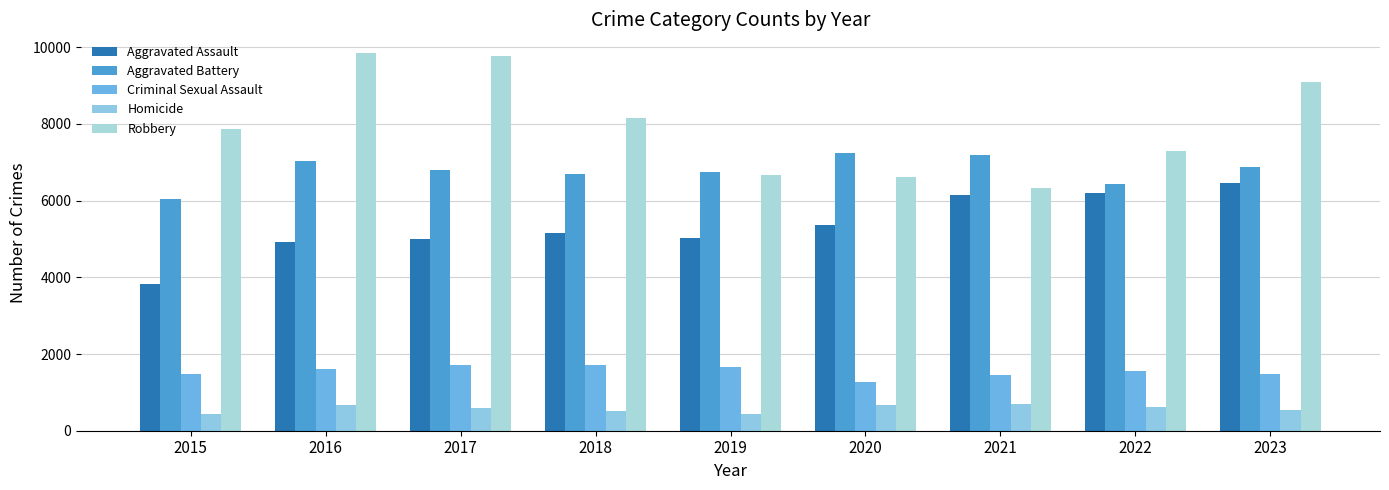

Count the number of categories in the chart.

9